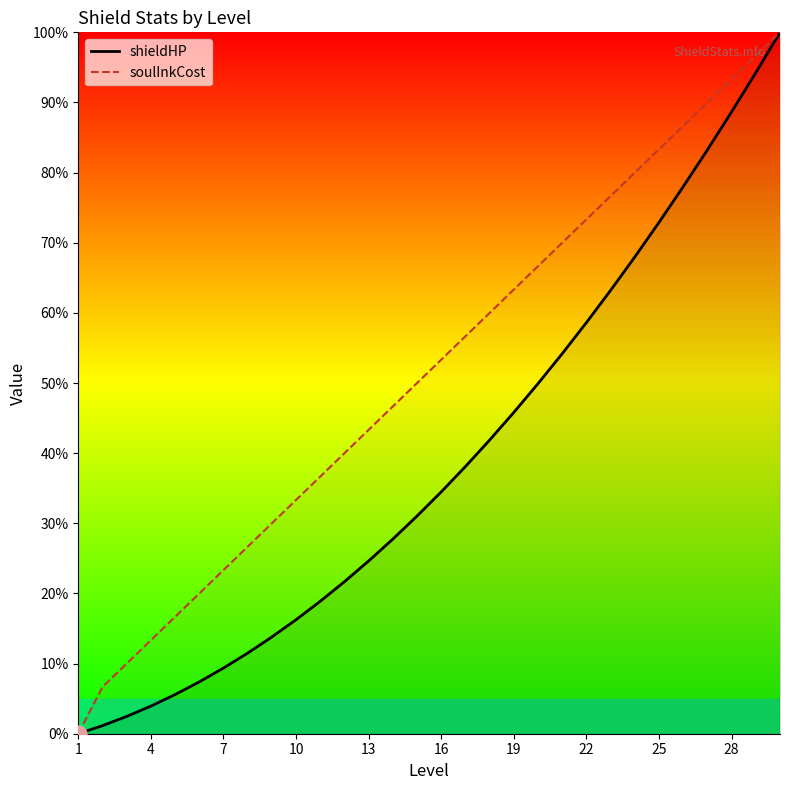

What is the total value across all series at 13?

68.0